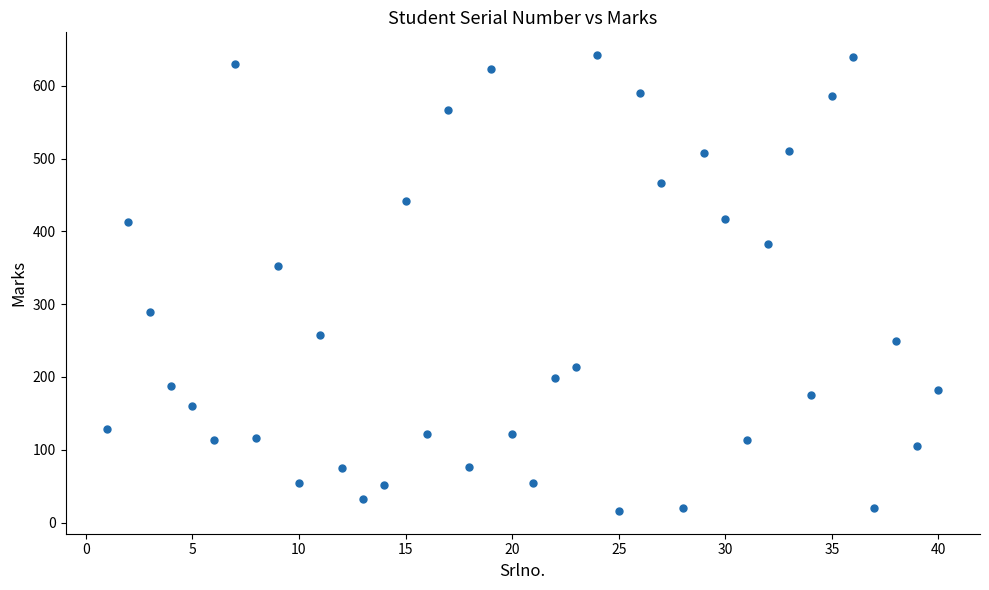

What Y value in the scatter plot is closest to 329?

353